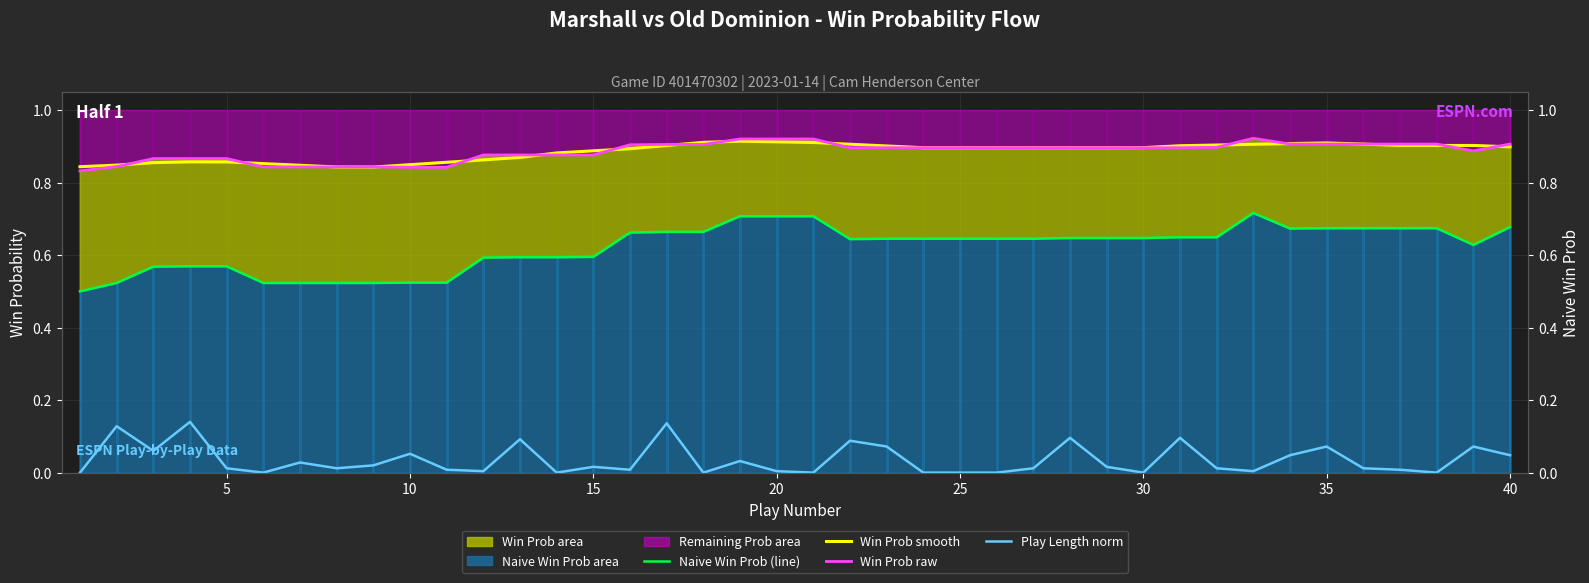

True or false: win_prob (raw) and naive_win_prob (line) intersect in this chart.

False